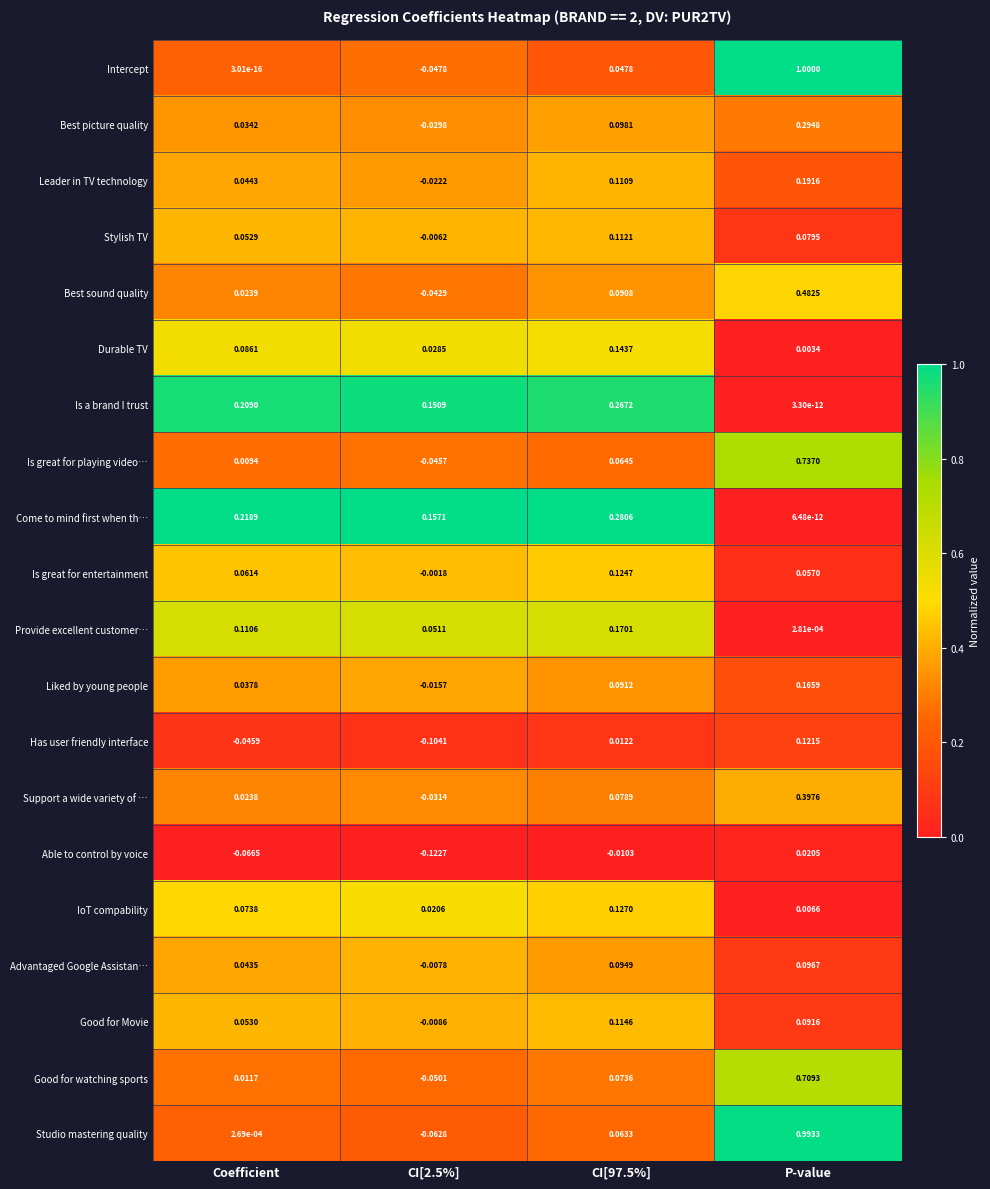

Which category has the highest value across all series?

P-value